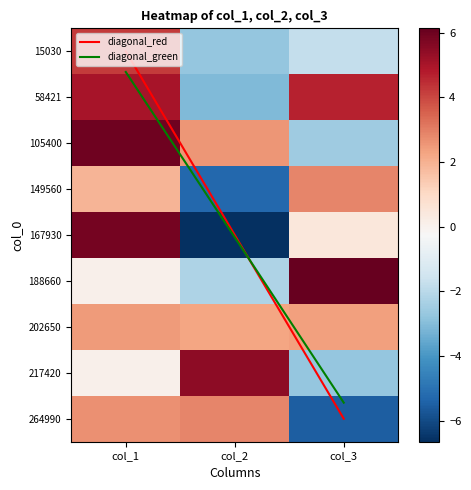

The col_3 series shows -2.3 at 0. True or false?

False